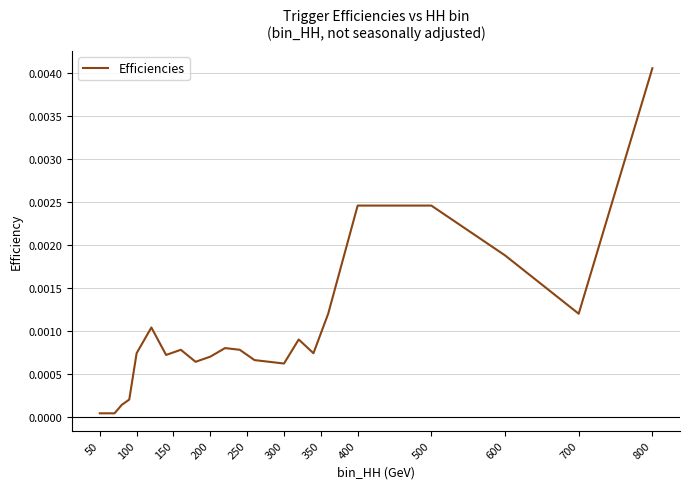

Does the chart display data point markers on the line(s)?

No